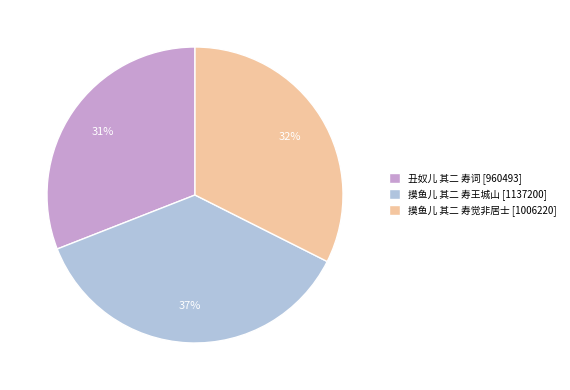

Does 摸鱼儿 其二 寿王城山 represent more than half of the total?

No